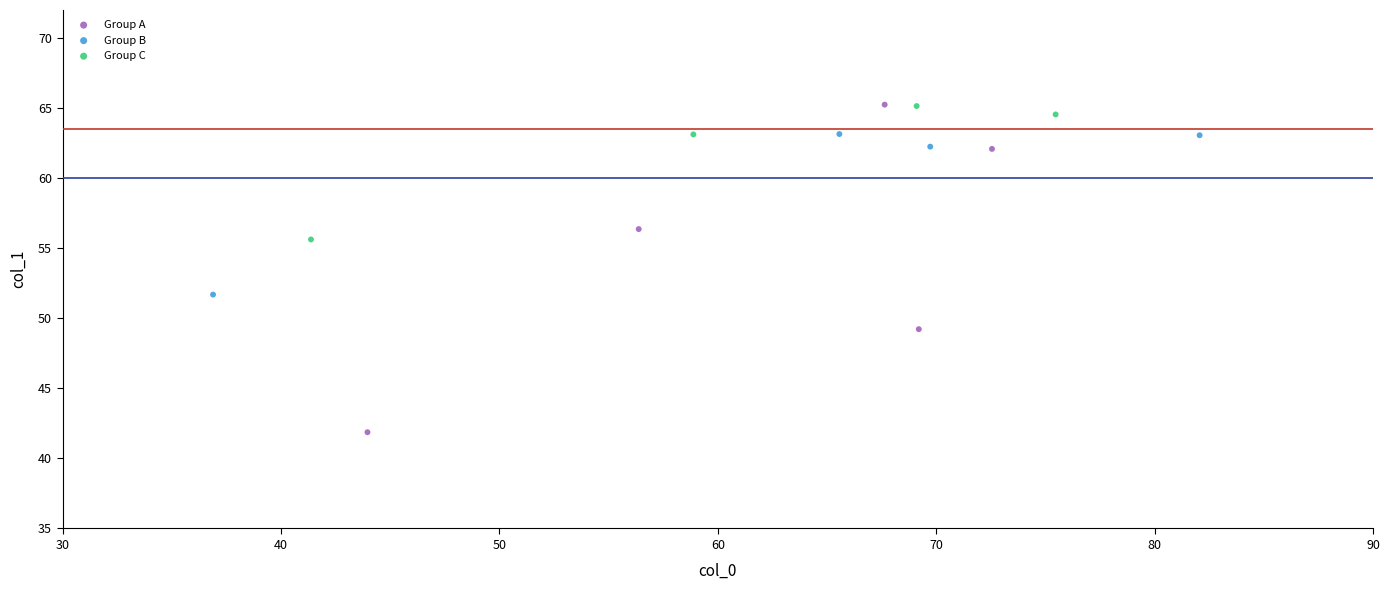

Which series has the largest Y range (max minus min)?

Group A